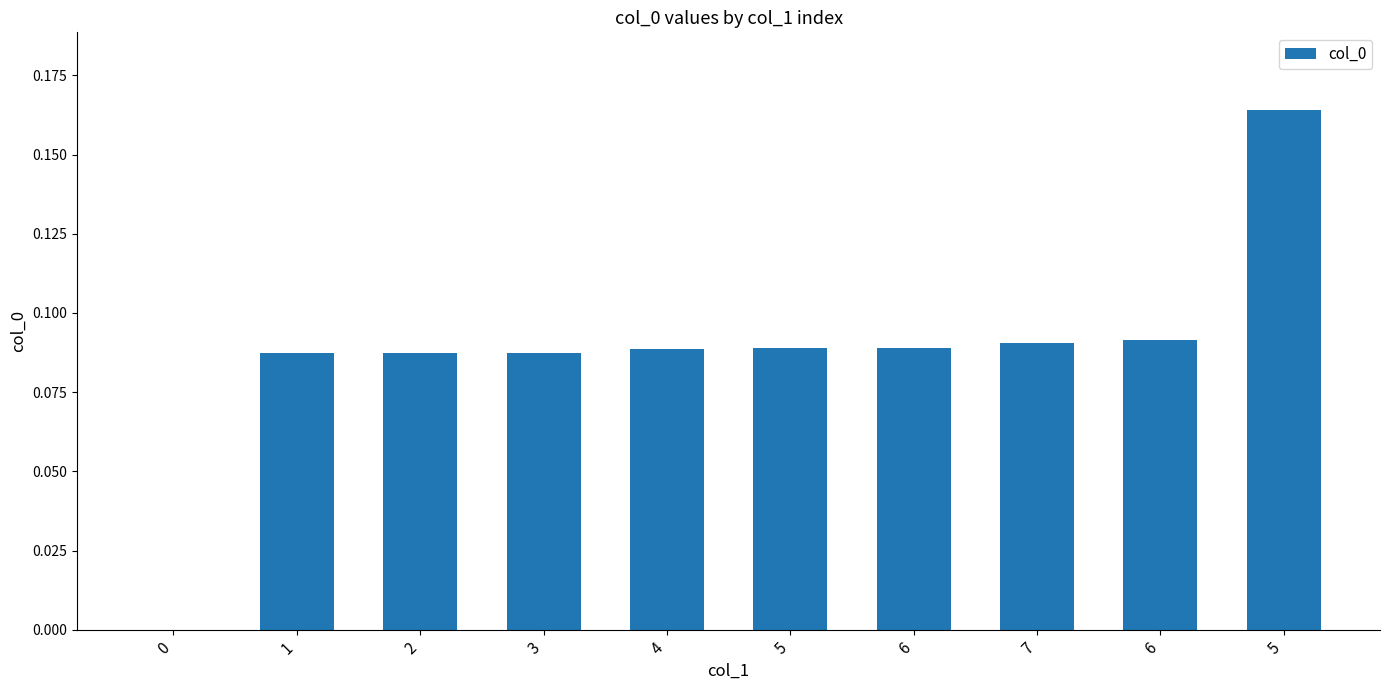

At which category does the chart reach its peak across all series?

5